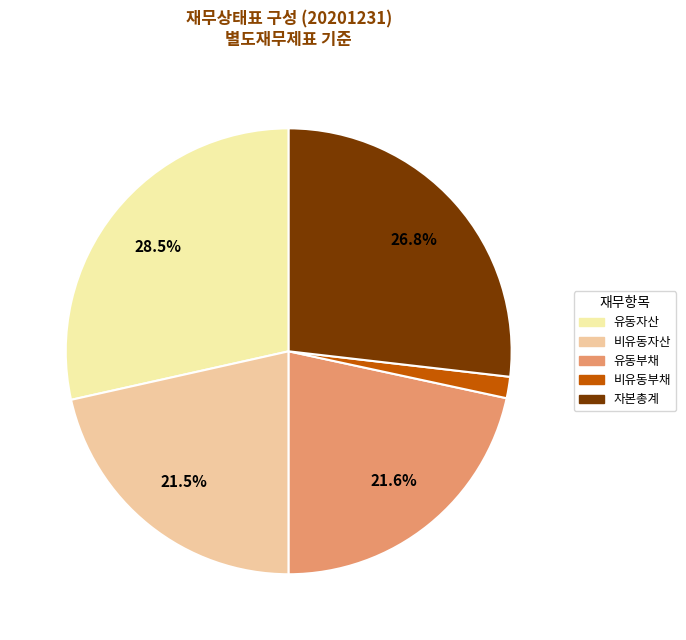

Is there a majority slice in this chart?

No